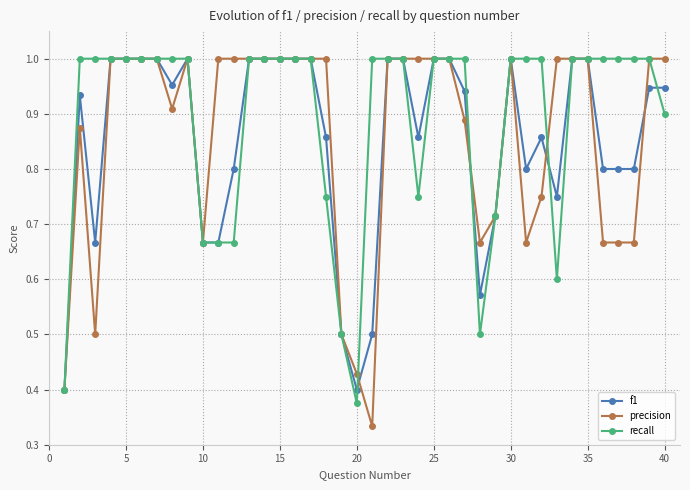

Which series has the widest spread of values?

precision